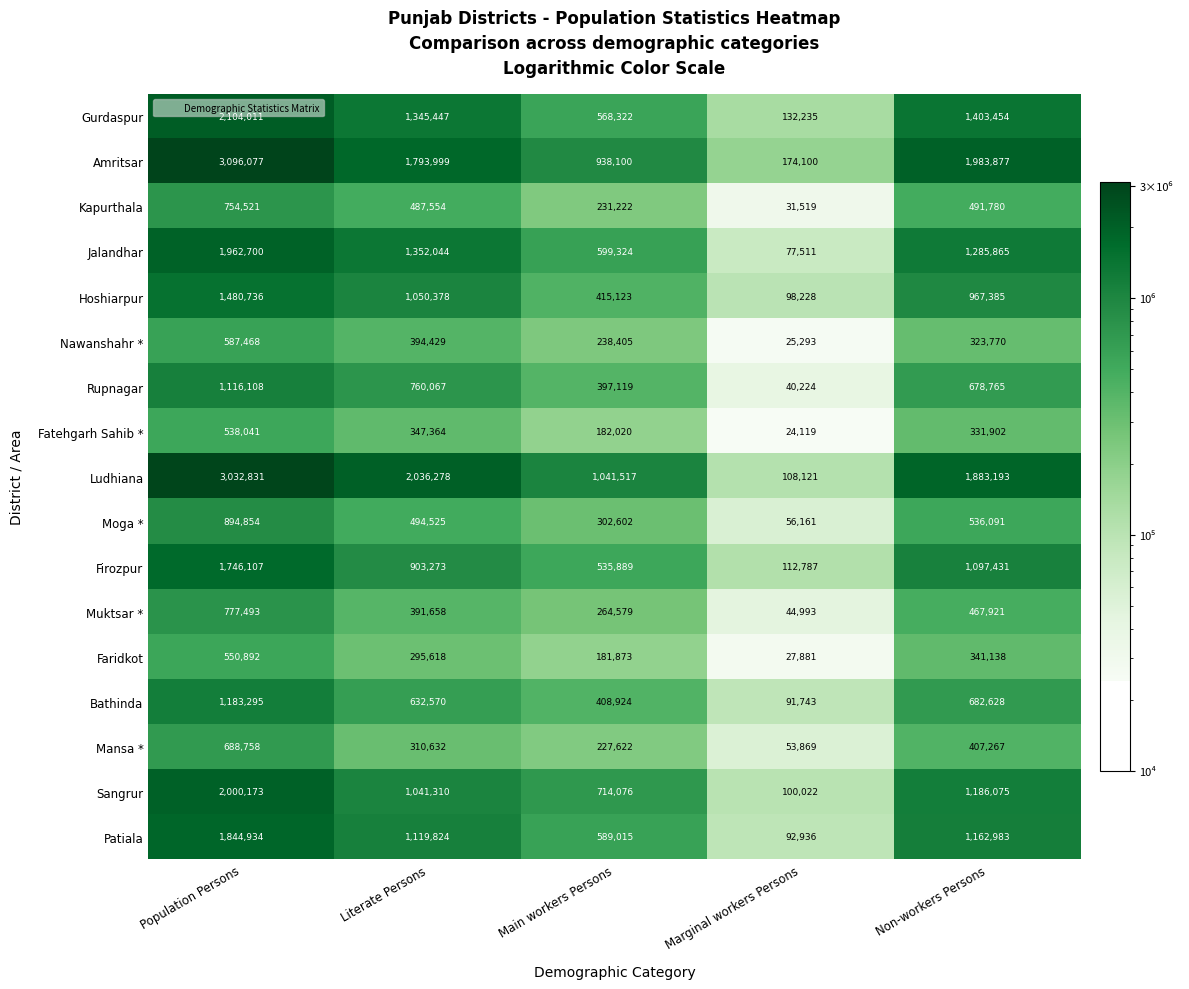

What is the sum of all Moga * values?

2284233